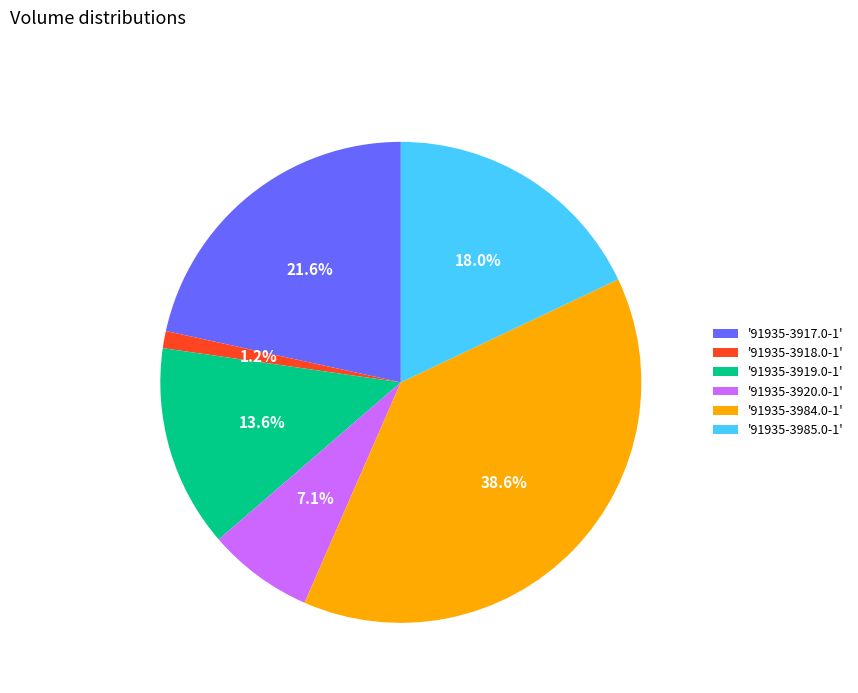

Combined, do '91935-3985.0-1' and '91935-3919.0-1' account for over 50%?

No